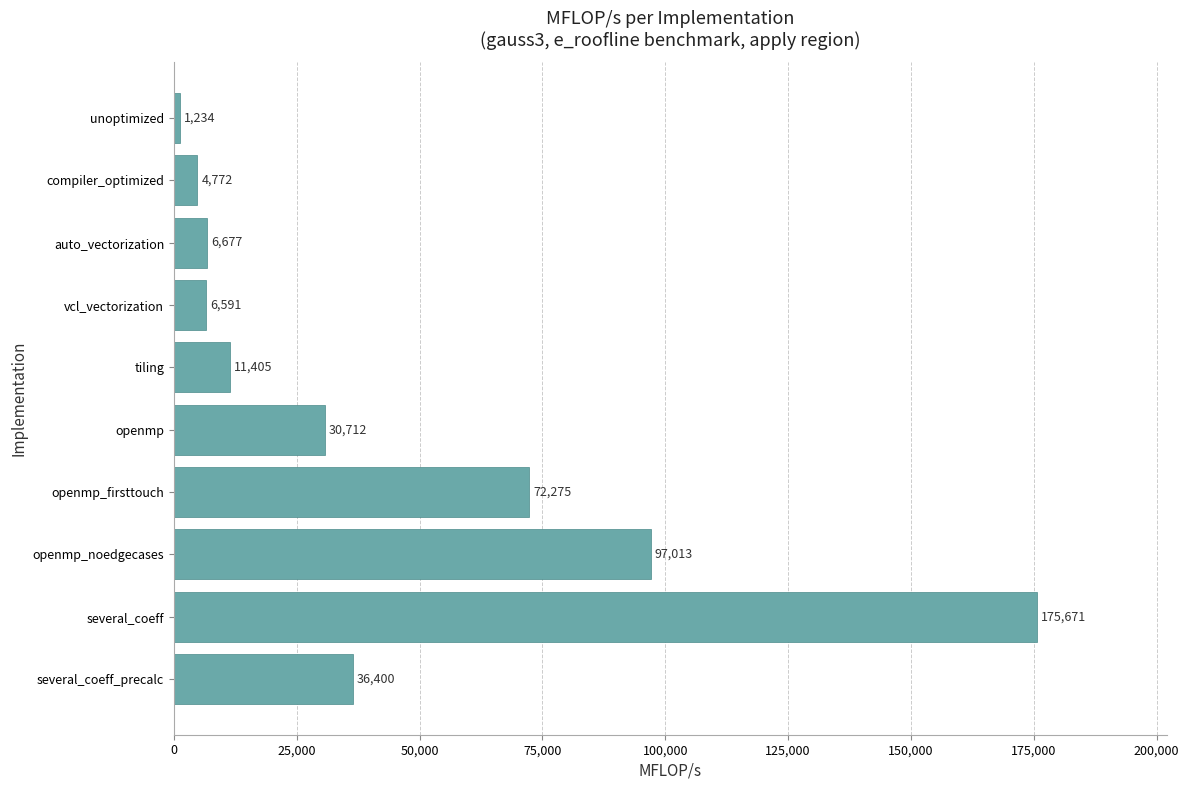

Where is the data nearest to the value 88452?

openmp_noedgecases